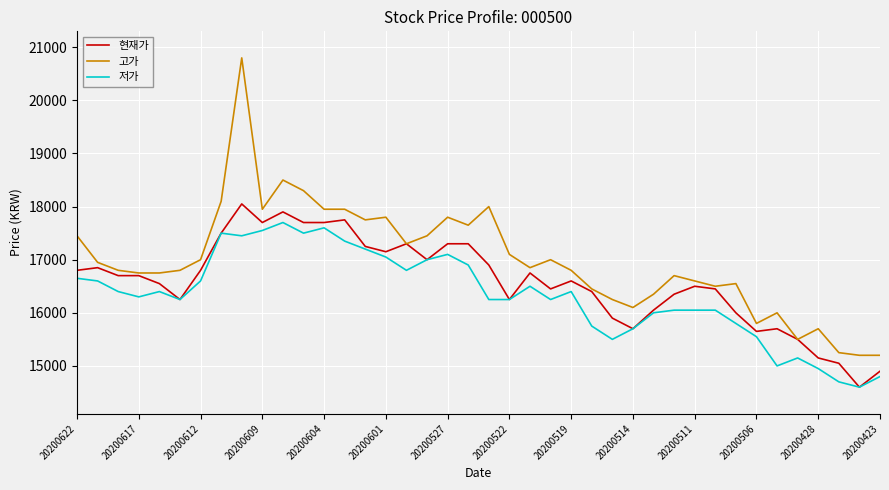

Which series has the widest spread of values?

고가